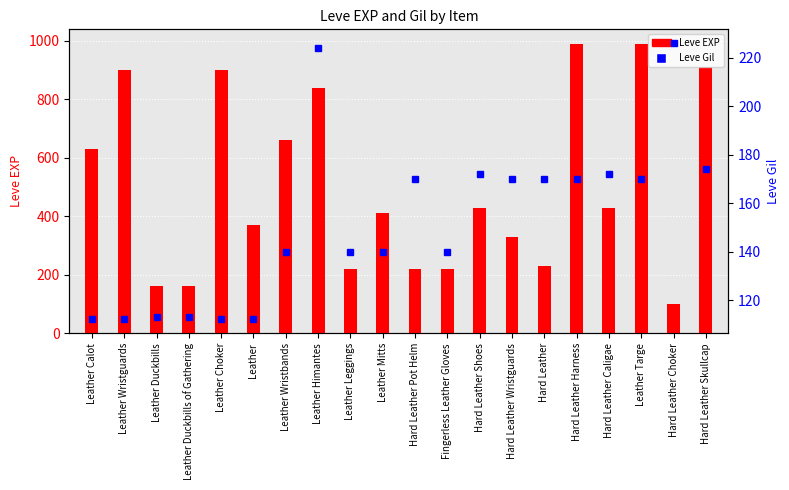

What is the difference between the highest and lowest values at Hard Leather Shoes?

258